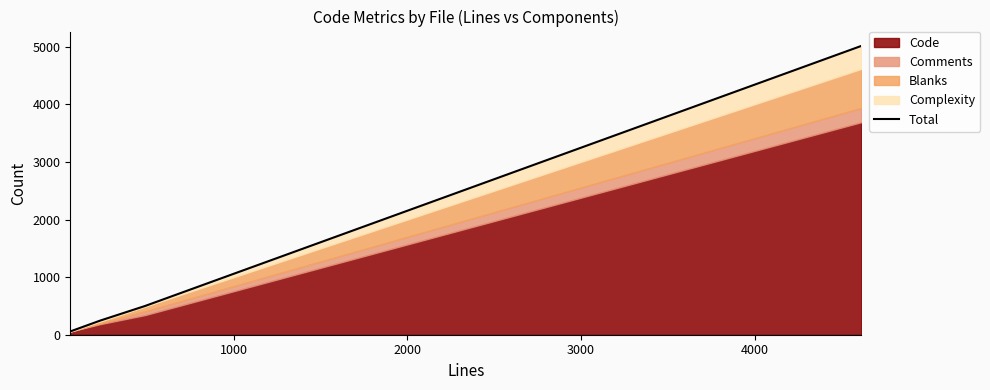

Reading left to right, what are all the values shown in this chart?

57	246	498	5012